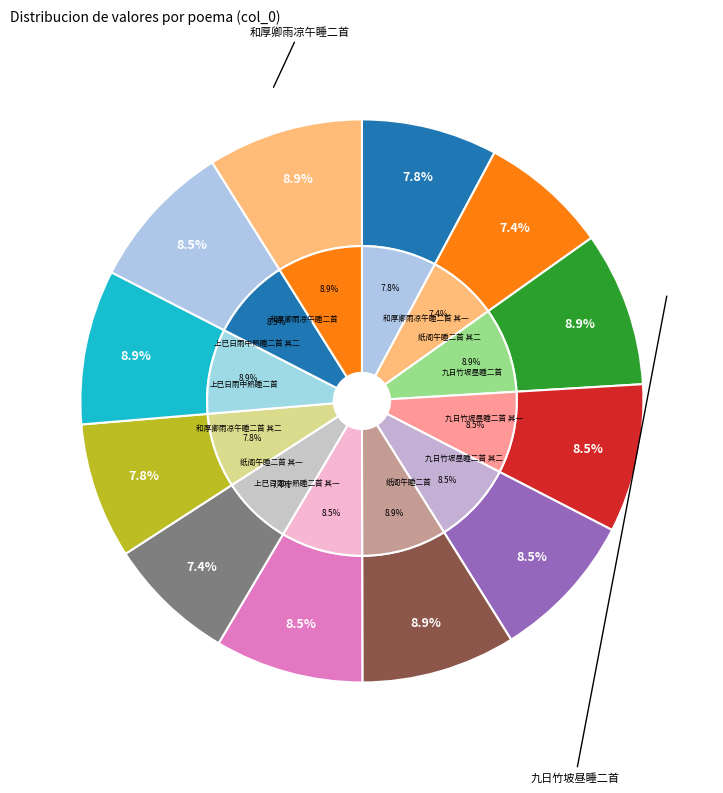

Which slice is the largest?

和厚卿雨凉午睡二首